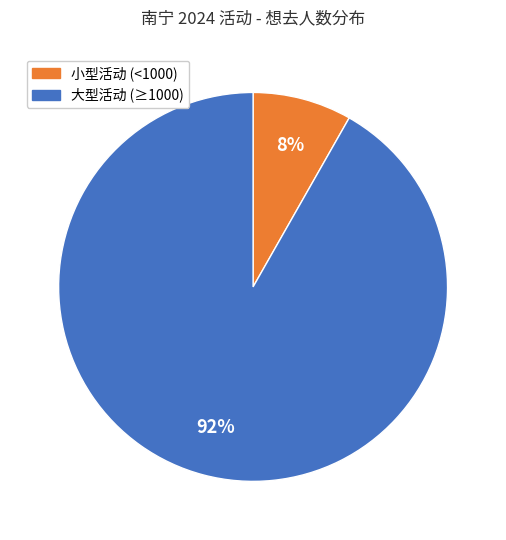

Is there a majority slice in this chart?

Yes